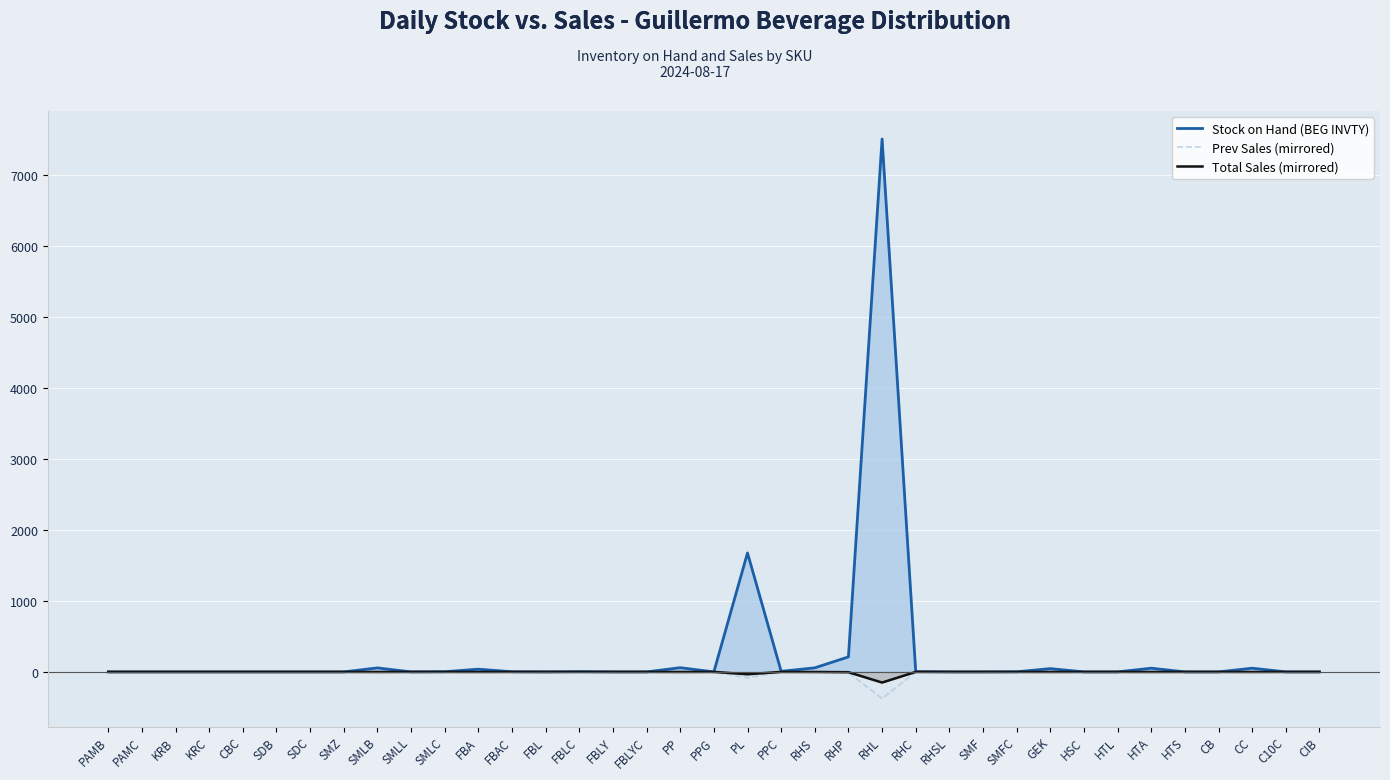

Is it true that Stock on Hand (BEG INVTY) equals 0.0 at FBLY?

True